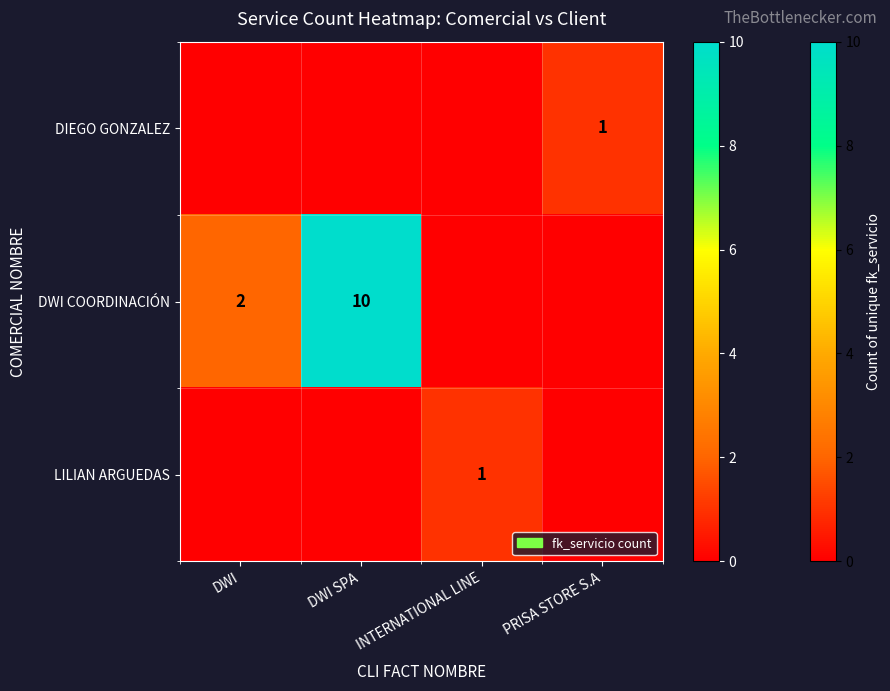

Is it true that DWI COORDINACIÓN equals 4 at DWI SPA?

False